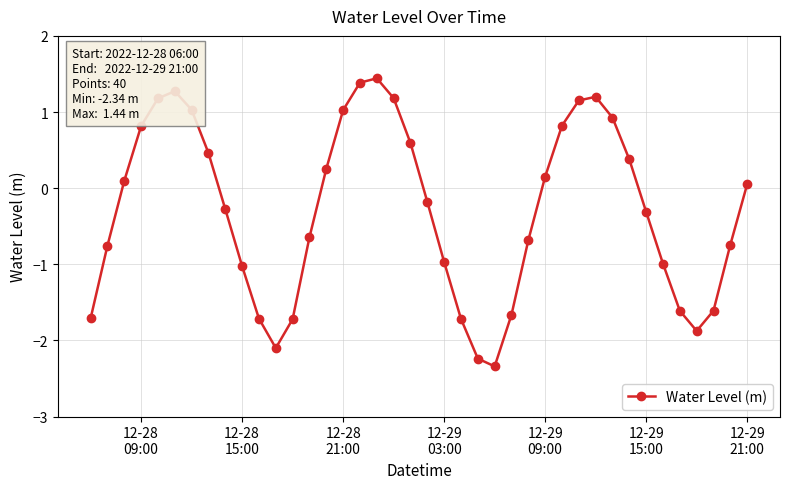

What is the maximum value shown in the chart?

1.4